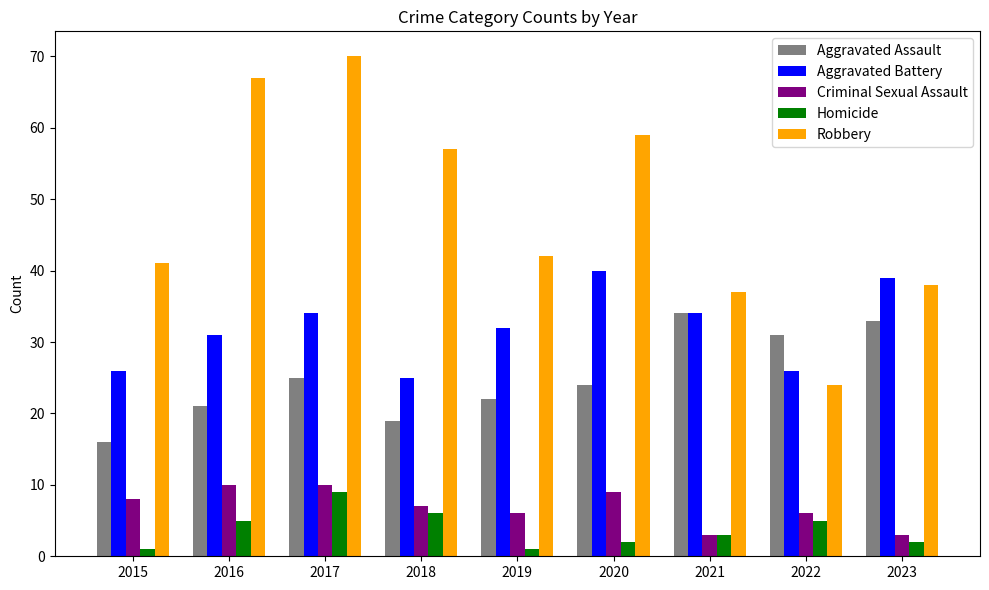

How many values in the Aggravated Battery series are below 32?

4